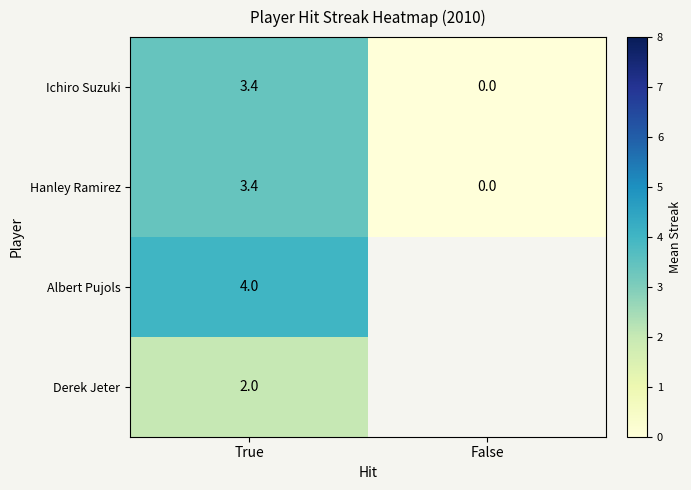

Is it true that Ichiro Suzuki equals 0.0 at False?

True